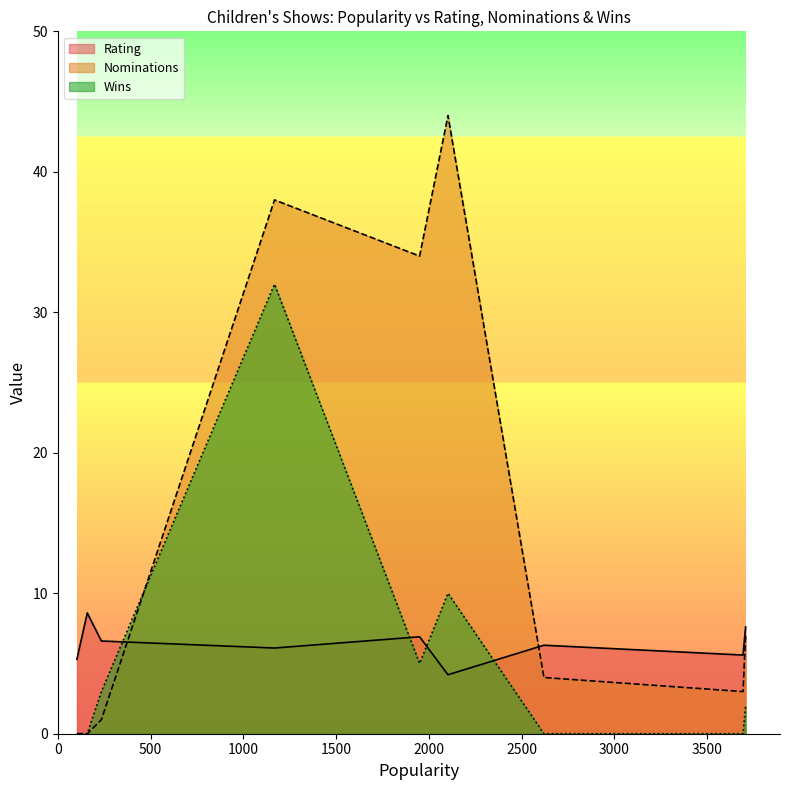

Which series has the largest range (max minus min)?

Nominations